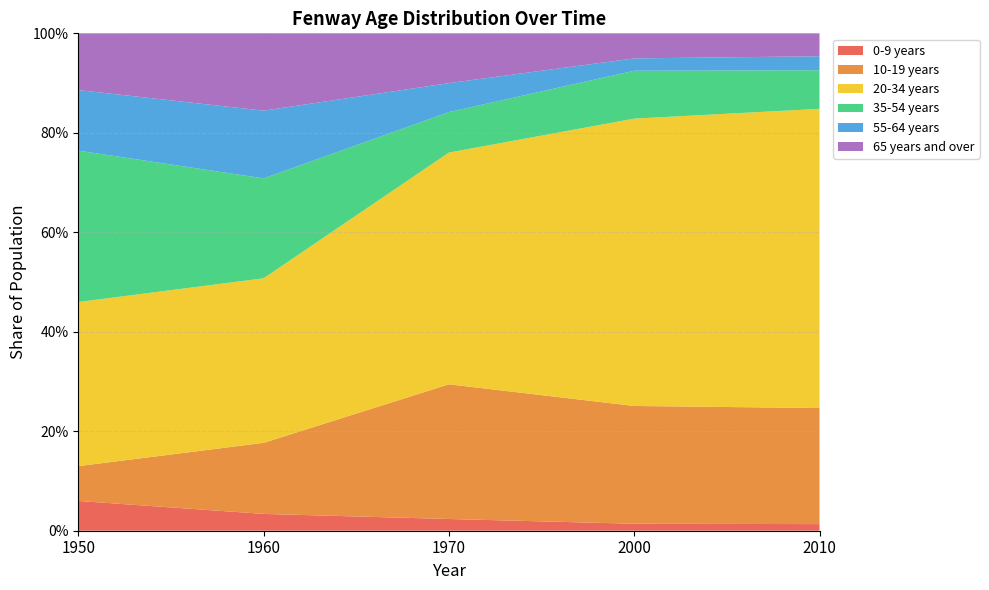

Reading left to right, what are all the values shown in this chart?

0-9 years: 1950=0.1	1960=0.0	1970=0.0	2000=0.0	2010=0.0
10-19 years: 1950=0.1	1960=0.1	1970=0.3	2000=0.2	2010=0.2
20-34 years: 1950=0.3	1960=0.3	1970=0.5	2000=0.6	2010=0.6
35-54 years: 1950=0.3	1960=0.2	1970=0.1	2000=0.1	2010=0.1
55-64 years: 1950=0.1	1960=0.1	1970=0.1	2000=0.0	2010=0.0
65 years and over: 1950=0.1	1960=0.2	1970=0.1	2000=0.1	2010=0.0